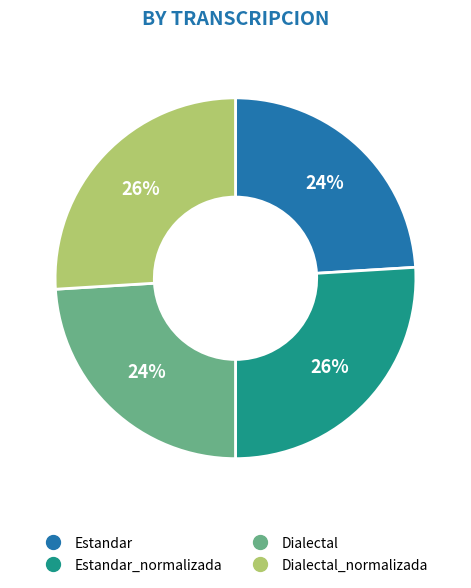

To the nearest percent, what is the difference between the largest and smallest slice percentages?

2%